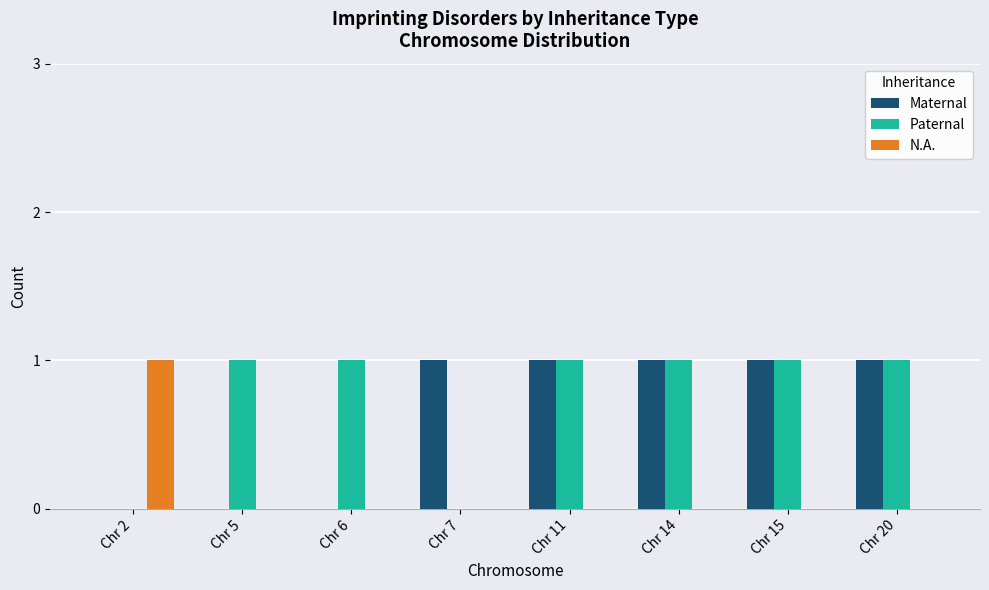

Does the chart contain stacked bars?

No